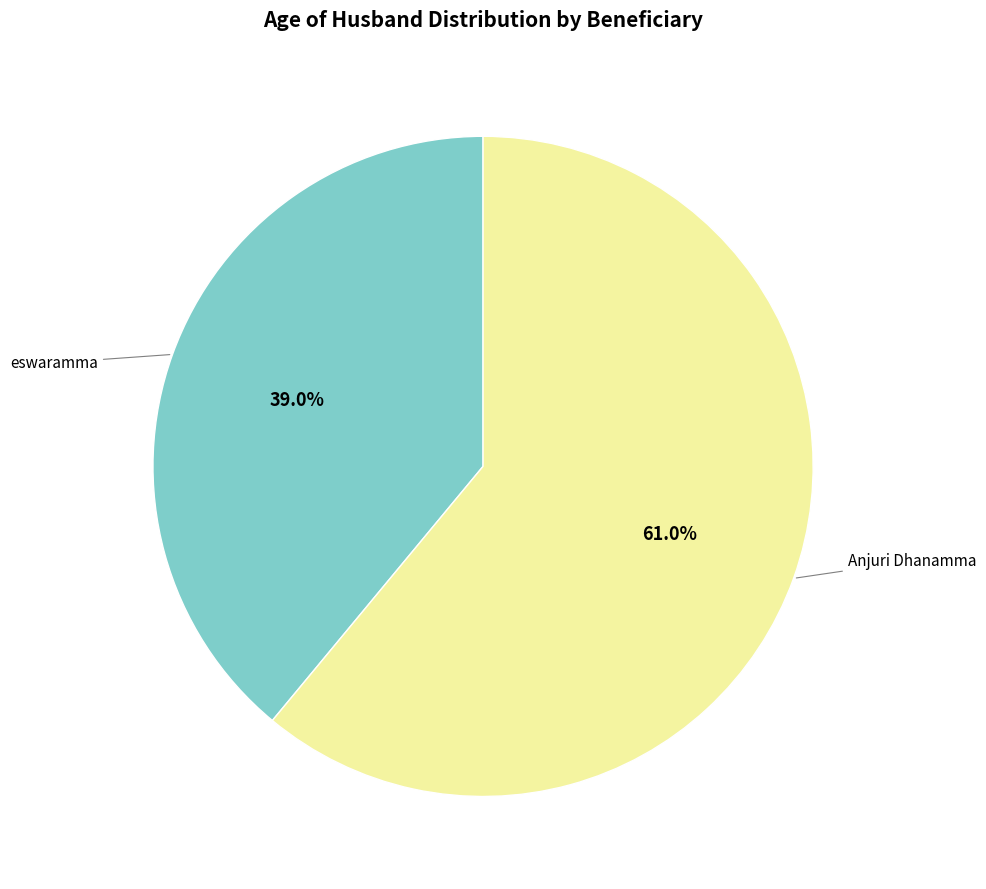

To the nearest percent, what is the average slice percentage?

50%